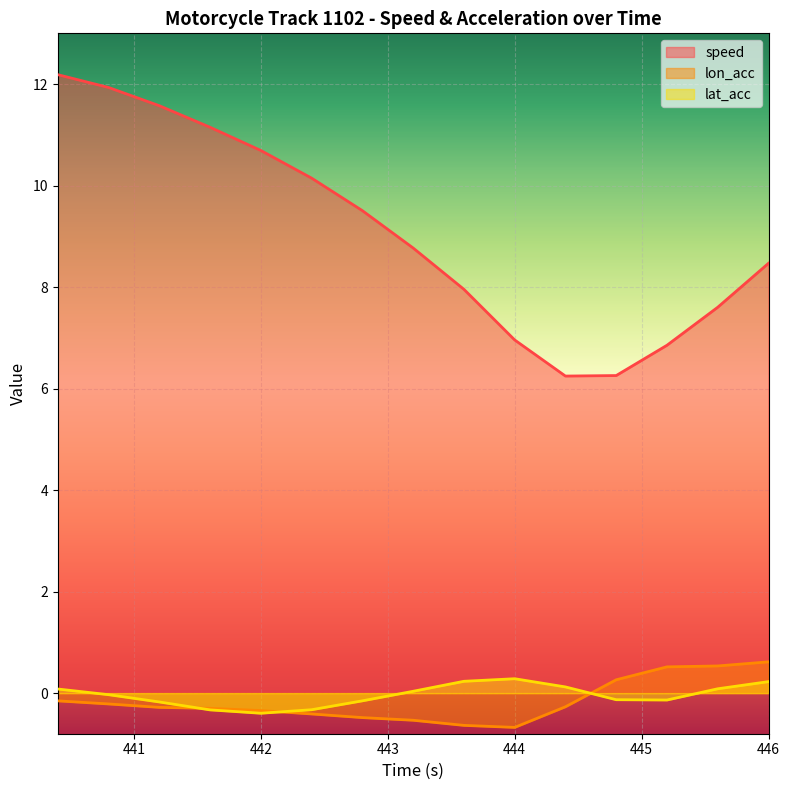

Which label corresponds to the largest value in the chart?

440.4